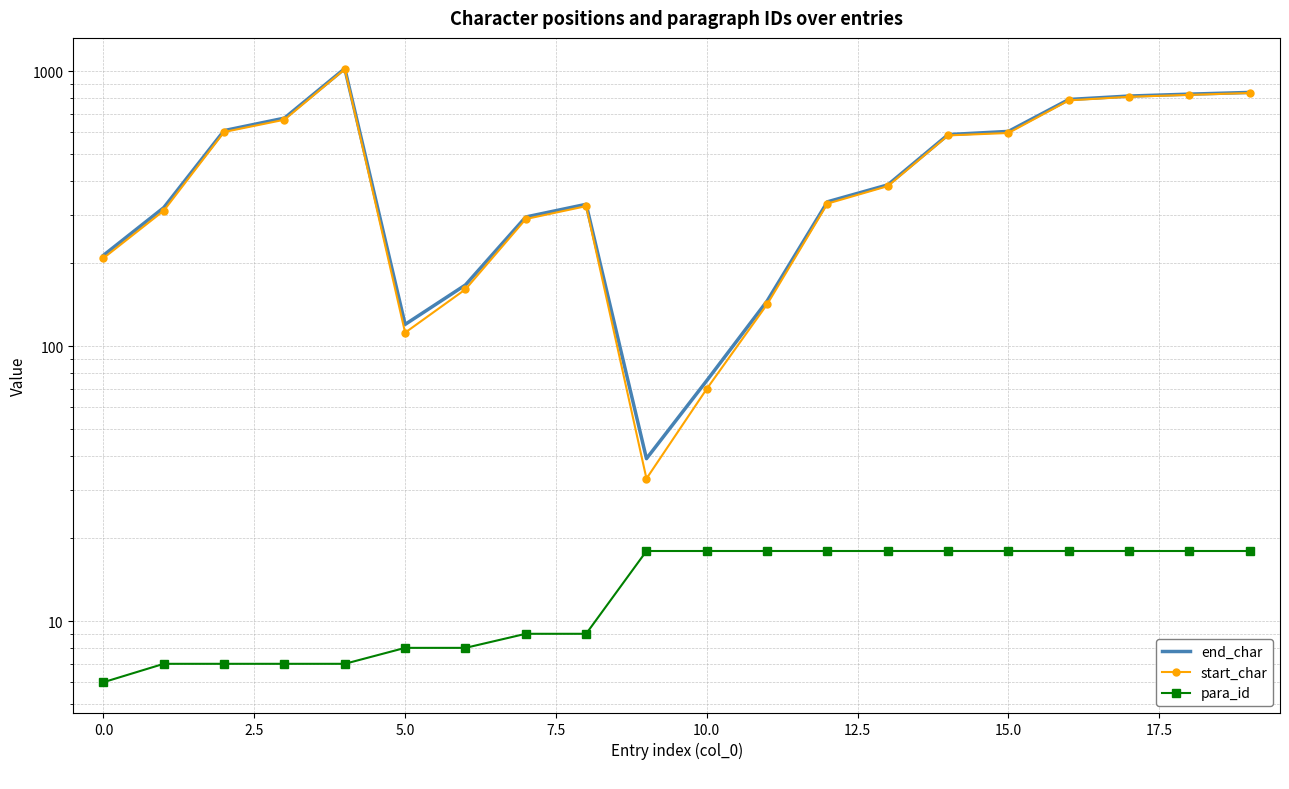

What is the sum of all para_id values?

266